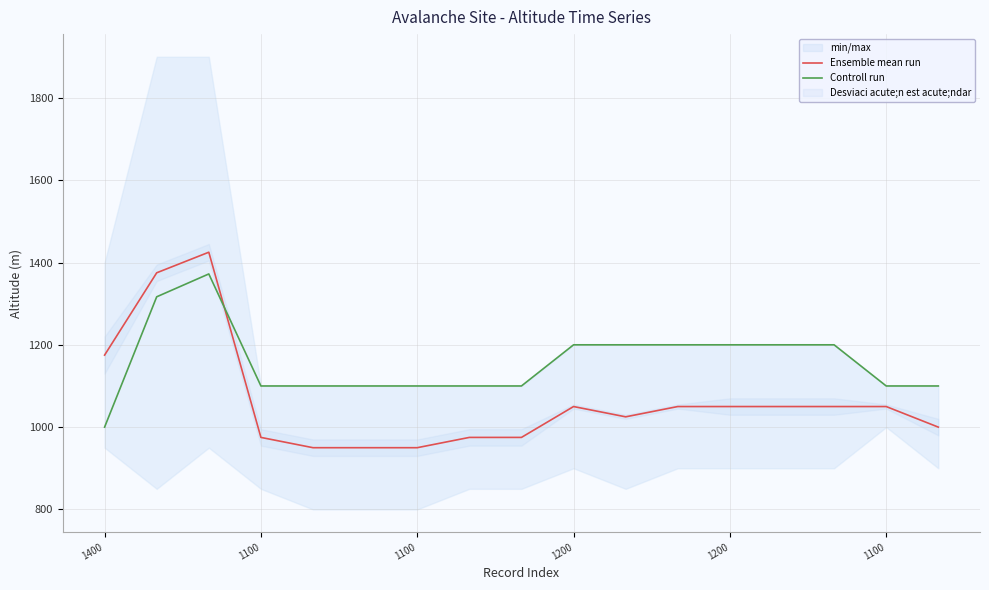

What is the label of the 10th point from the right?

7